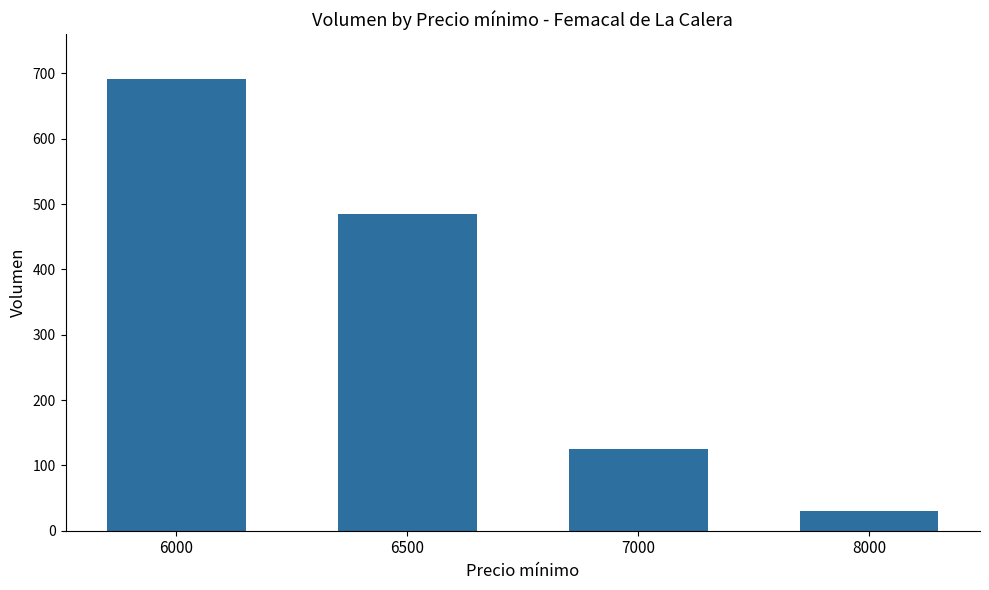

What is the change in value from 6000 to 6500?

-206